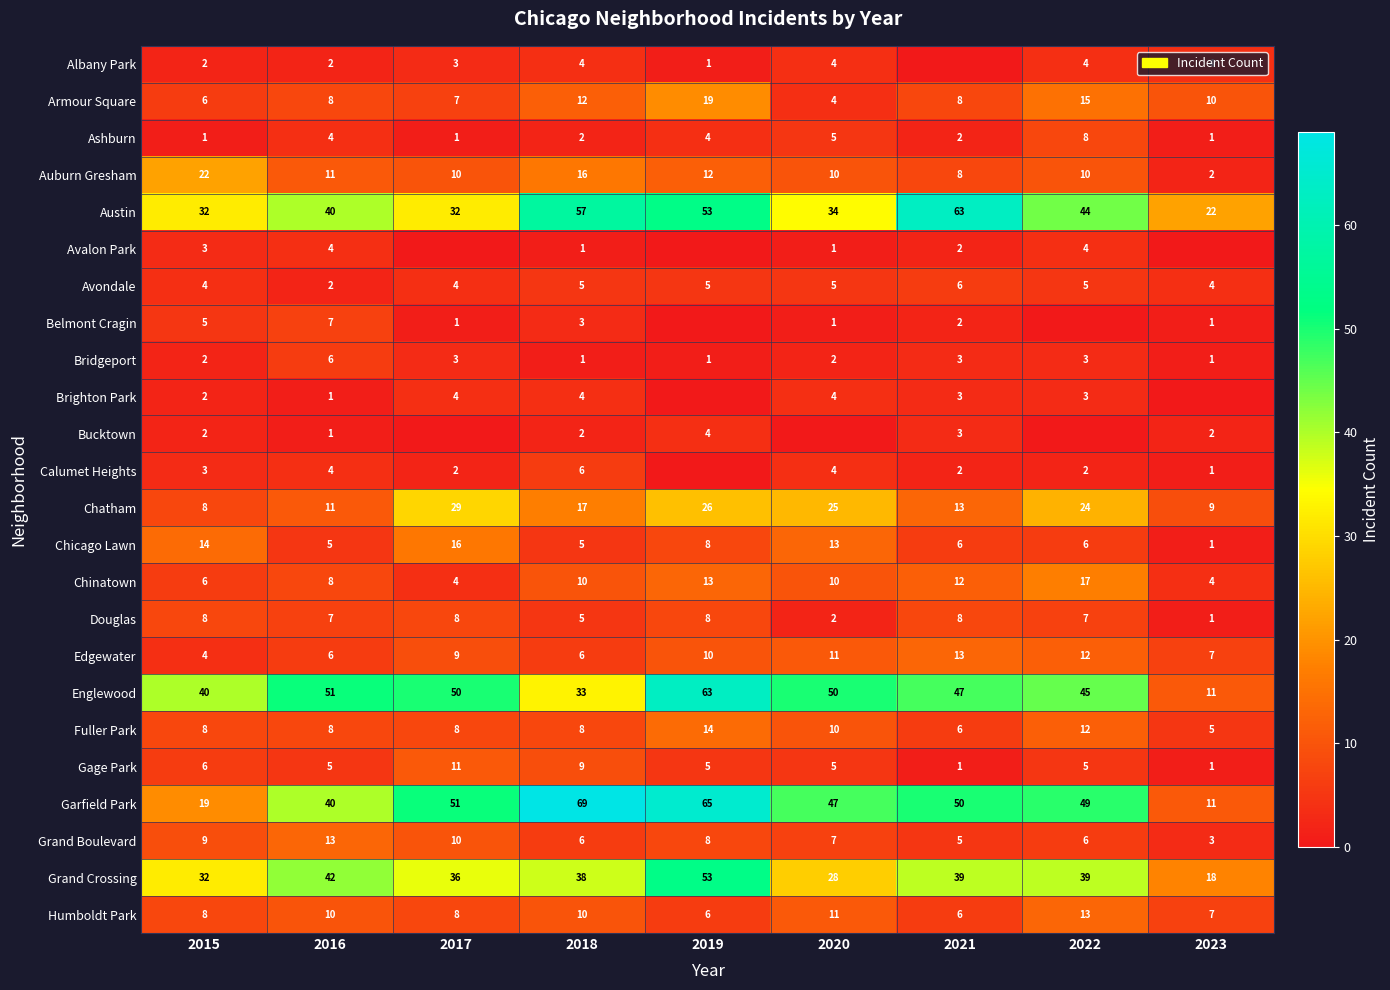

How many data points in Chinatown are less than 10?

4